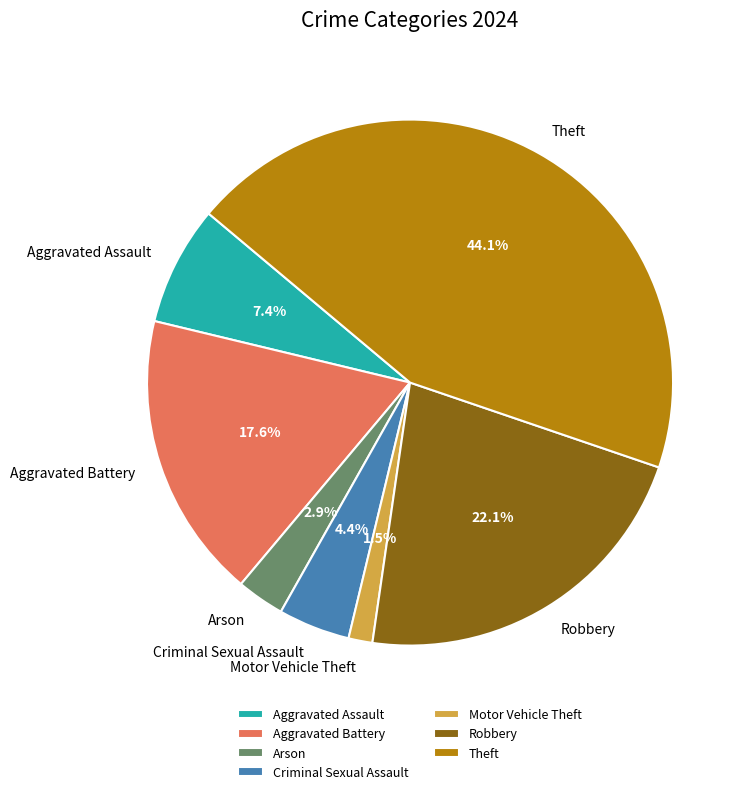

How much of the chart is everything except Aggravated Battery?

82.4%